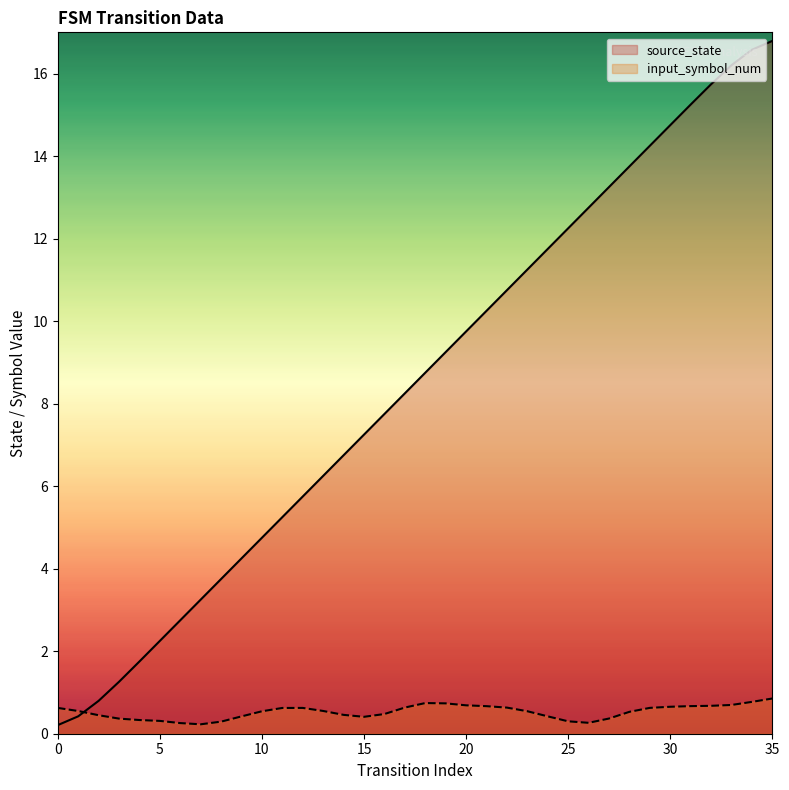

The chart shows a value of 3.2 at 7. True or false?

True